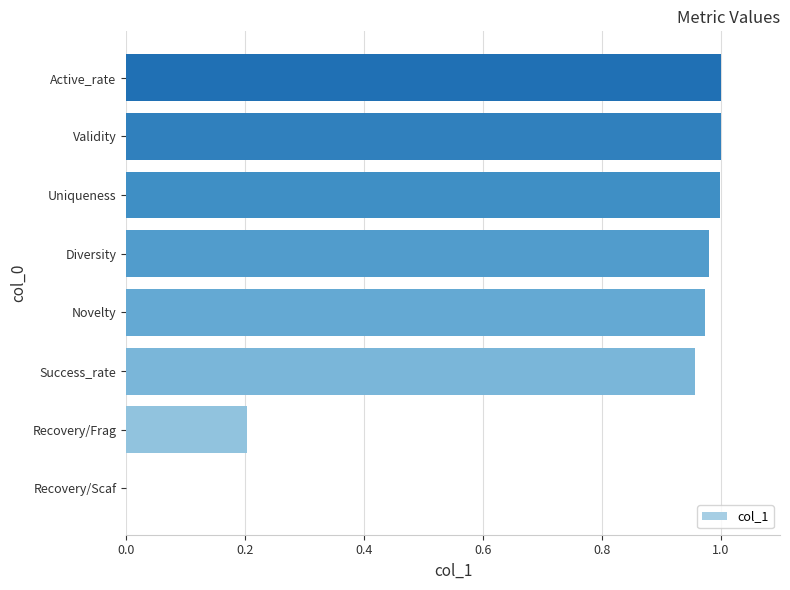

What is the average value?

0.8